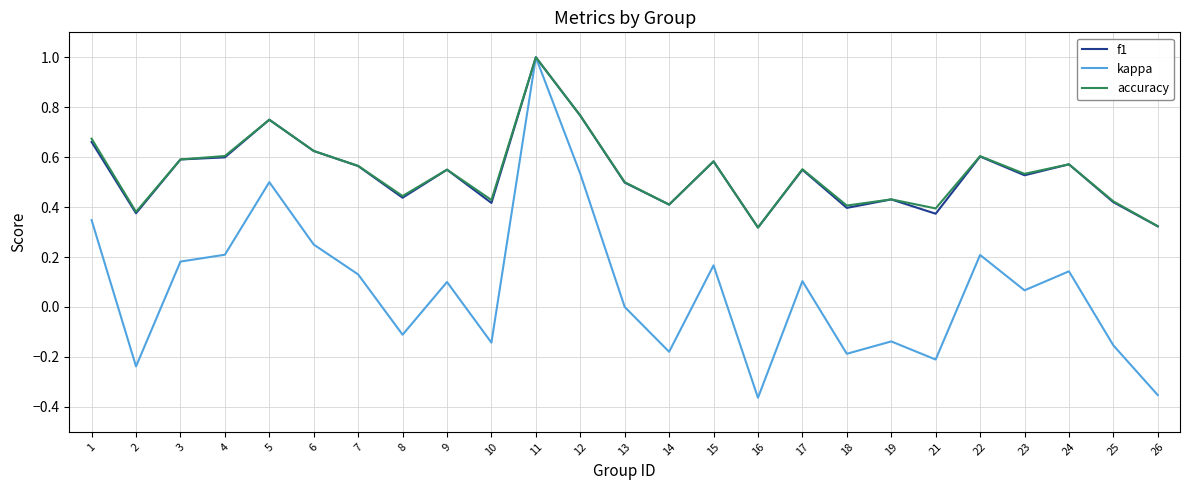

What is the sum of the f1 values at 3 and 21?

1.0